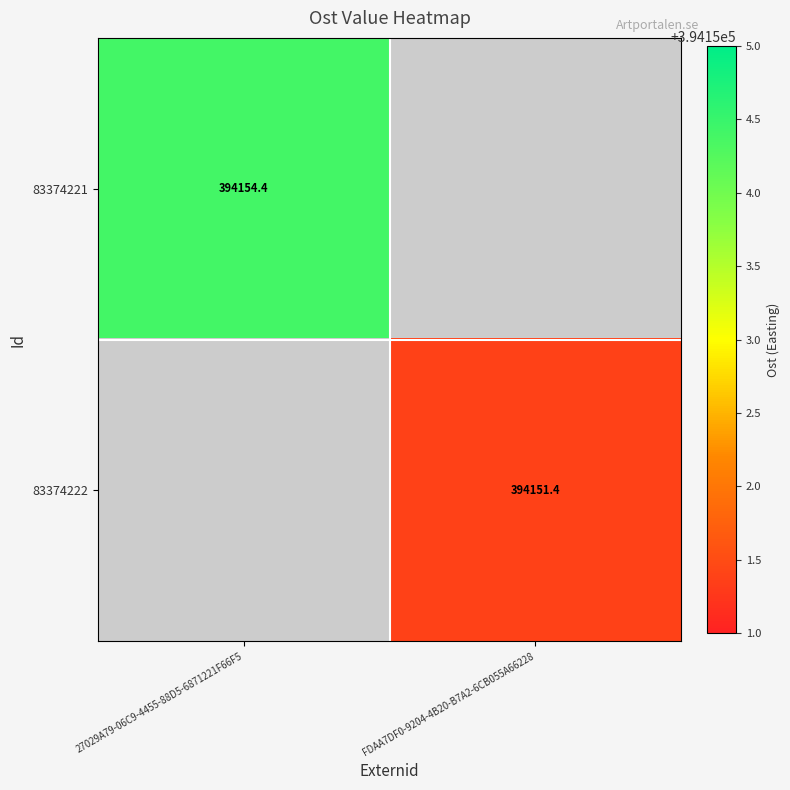

Rank the series by their average value, from highest to lowest.

83374221, 83374222